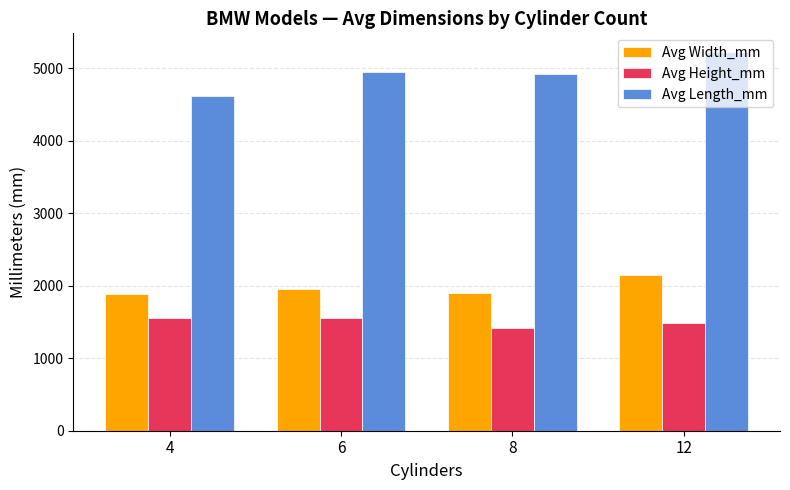

How many data points does each series have?

4